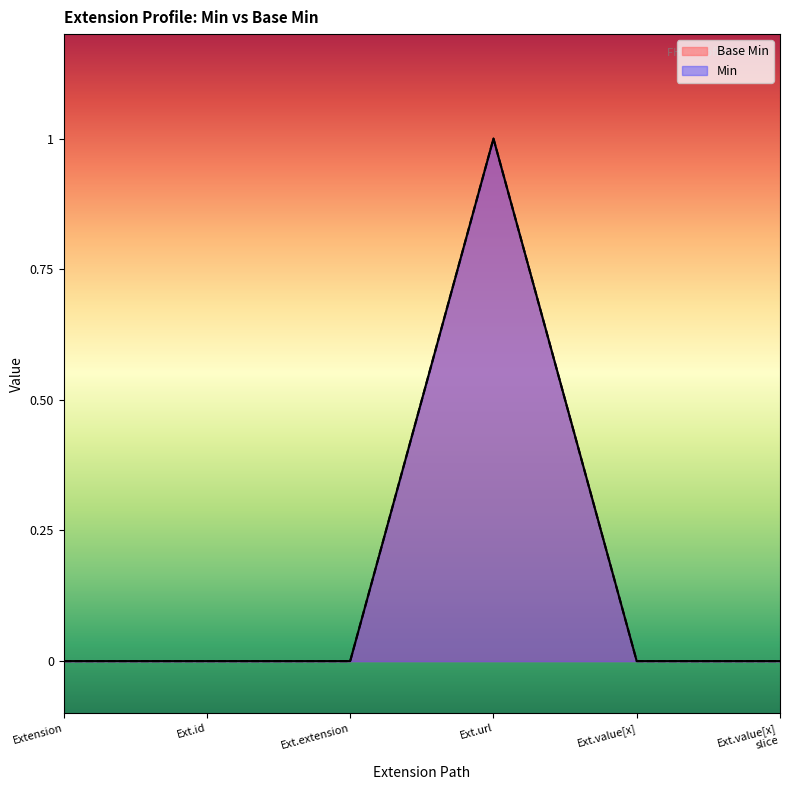

How many lines are shown in the chart?

2